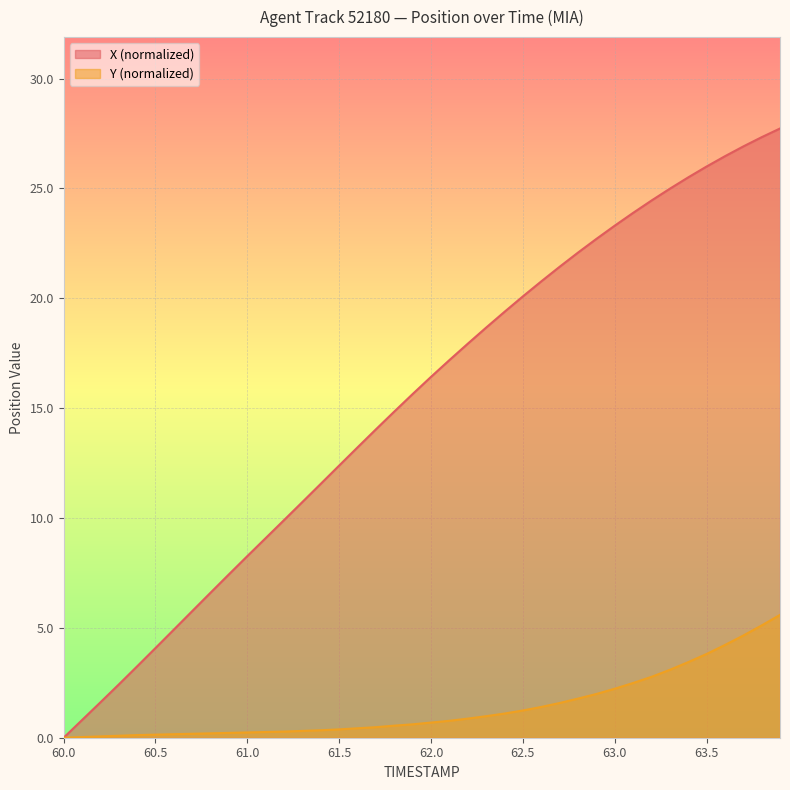

True or false: X has a value of 2.9 at 61.4.

False